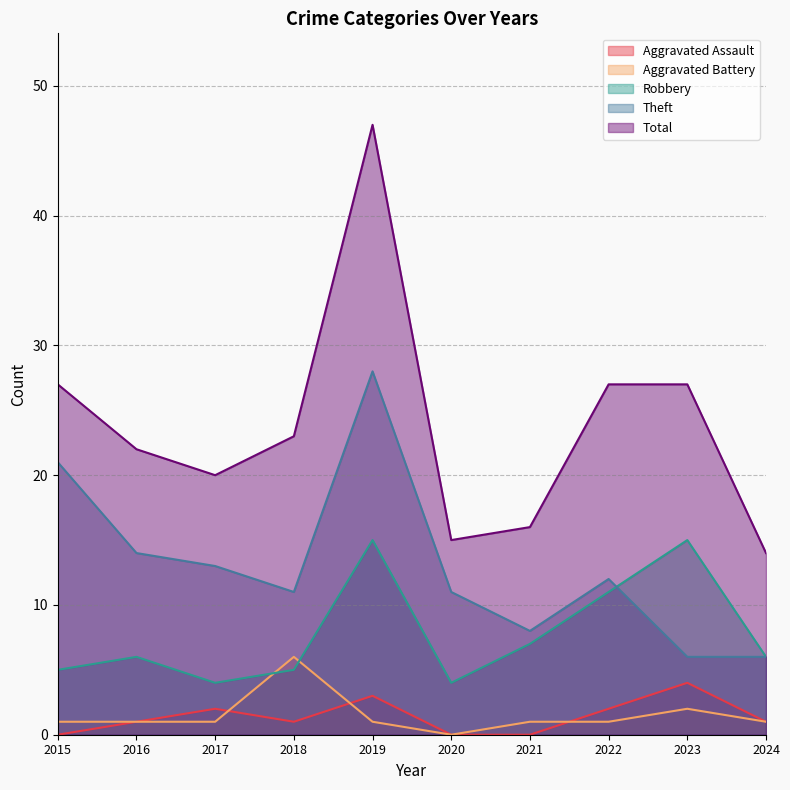

True or false: Theft and Total intersect in this chart.

False